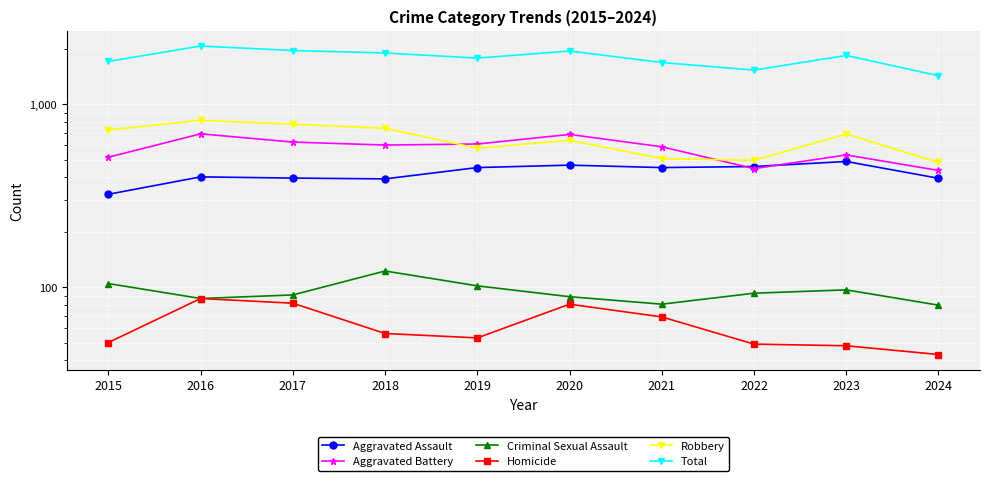

Which has a higher value, 2015 or 2019?

2019